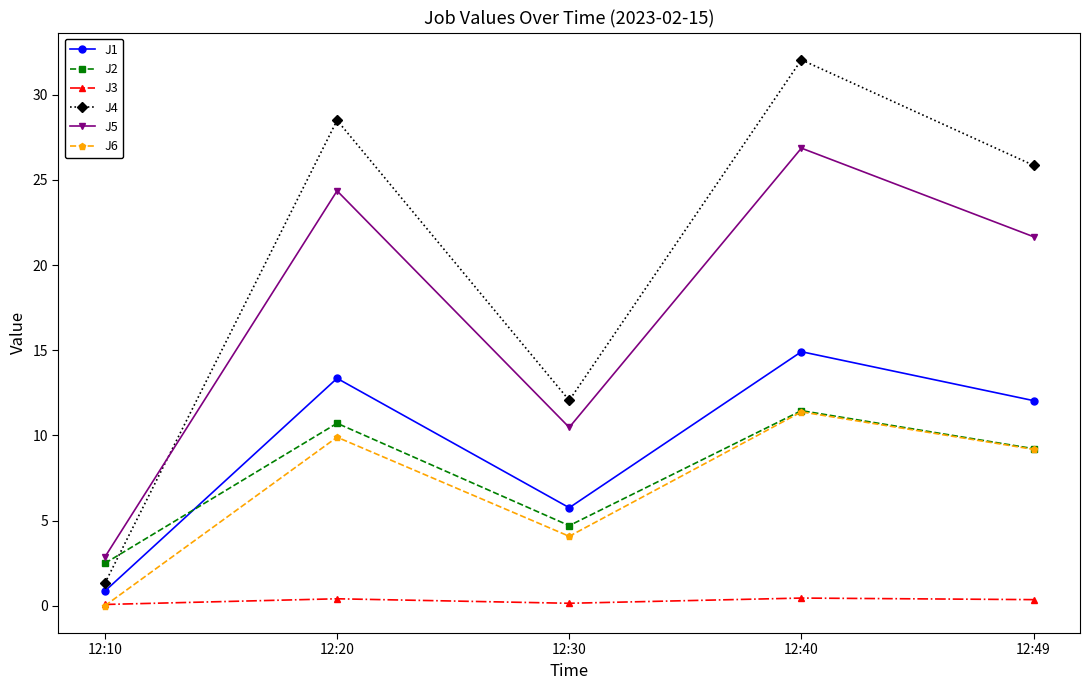

What is the highest value of the J1 series?

14.9